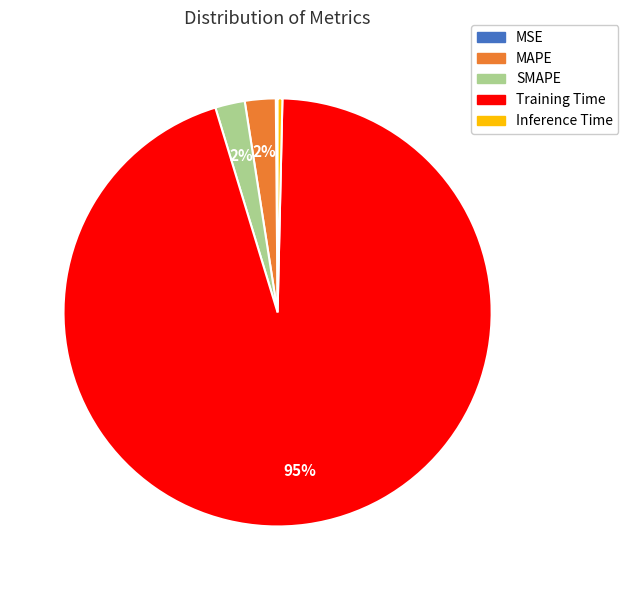

Which category has the biggest portion of the pie?

Training Time